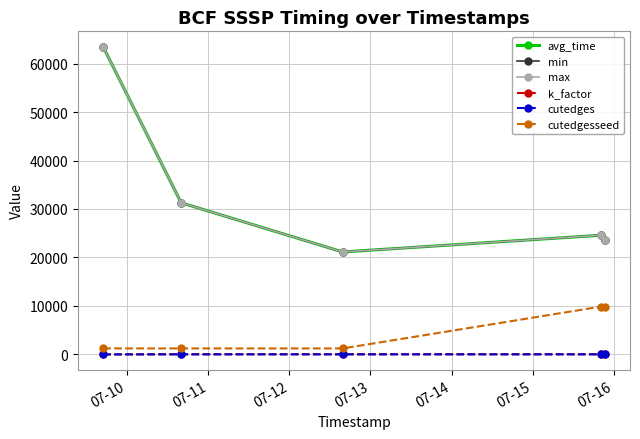

Does the chart have visible grid lines?

Yes